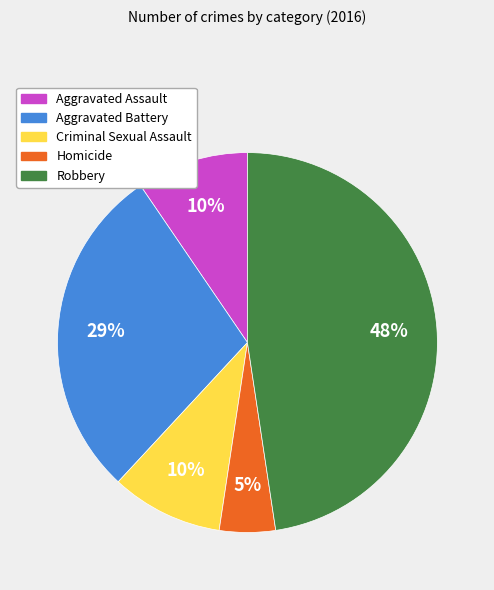

To the nearest percent, what portion does Aggravated Assault represent?

10%